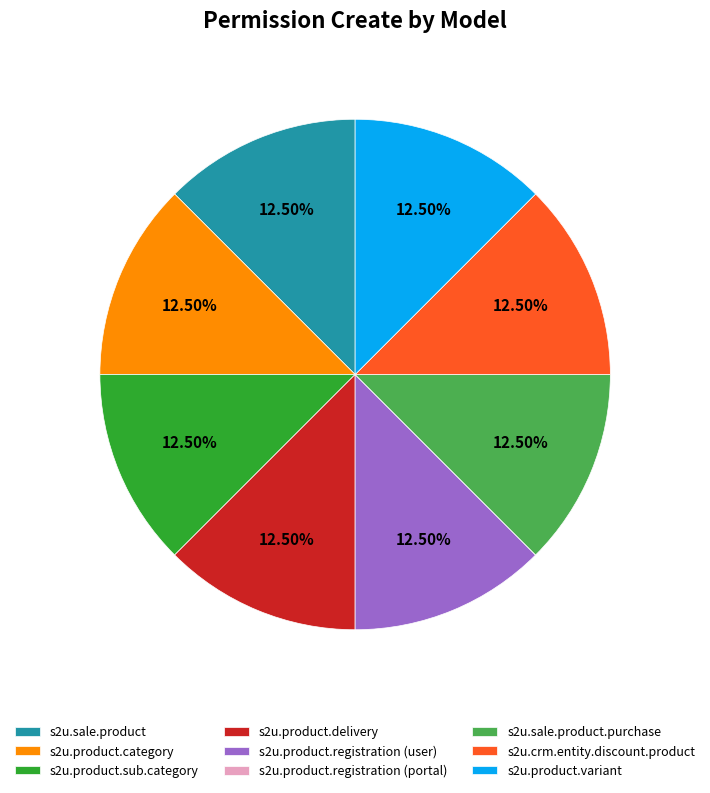

Does s2u.crm.entity.discount.product account for over 50% of the chart?

No